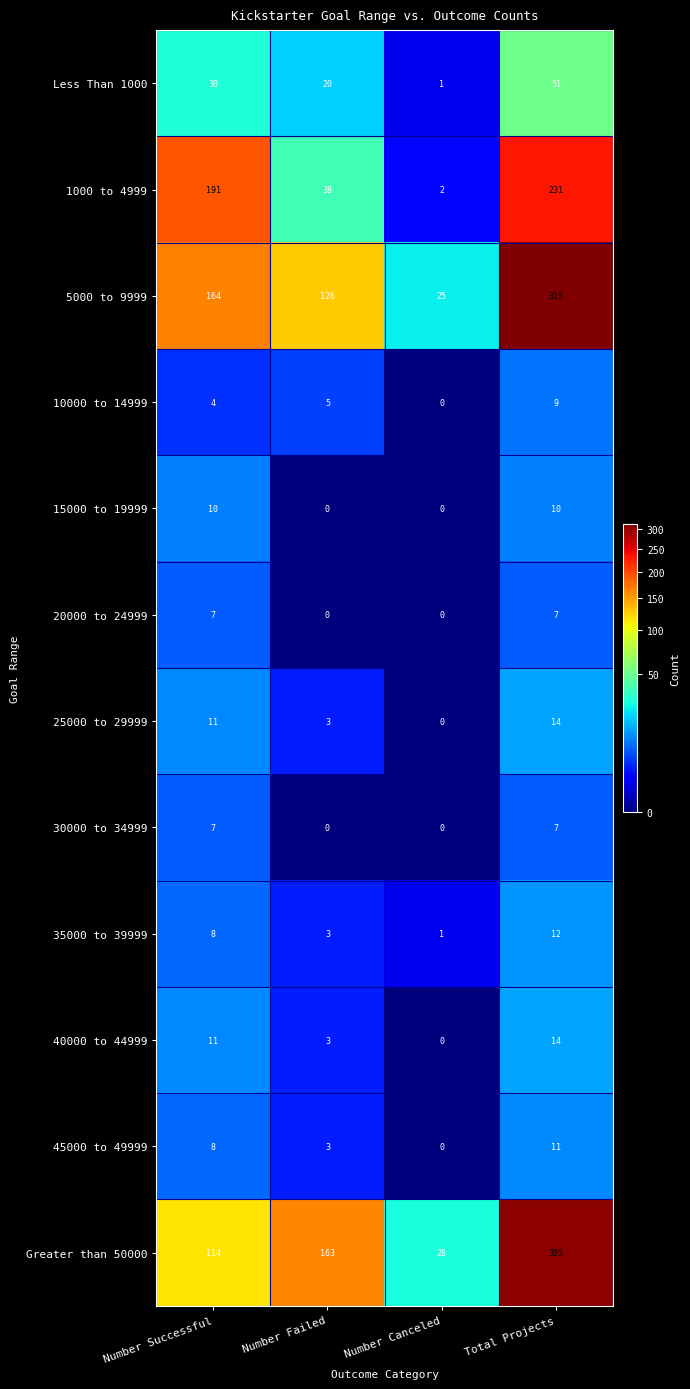

The value of Less Than 1000 at Number Canceled is 2. True or false?

False